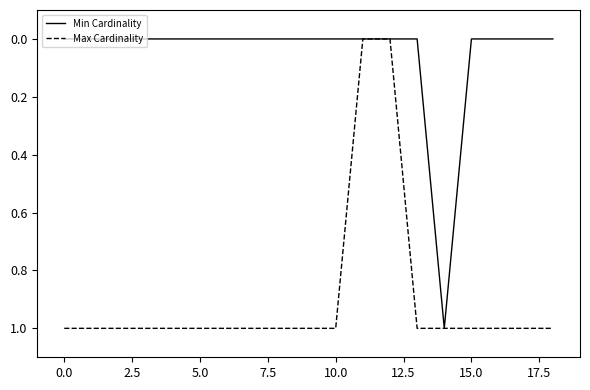

How many series are shown in this chart?

2